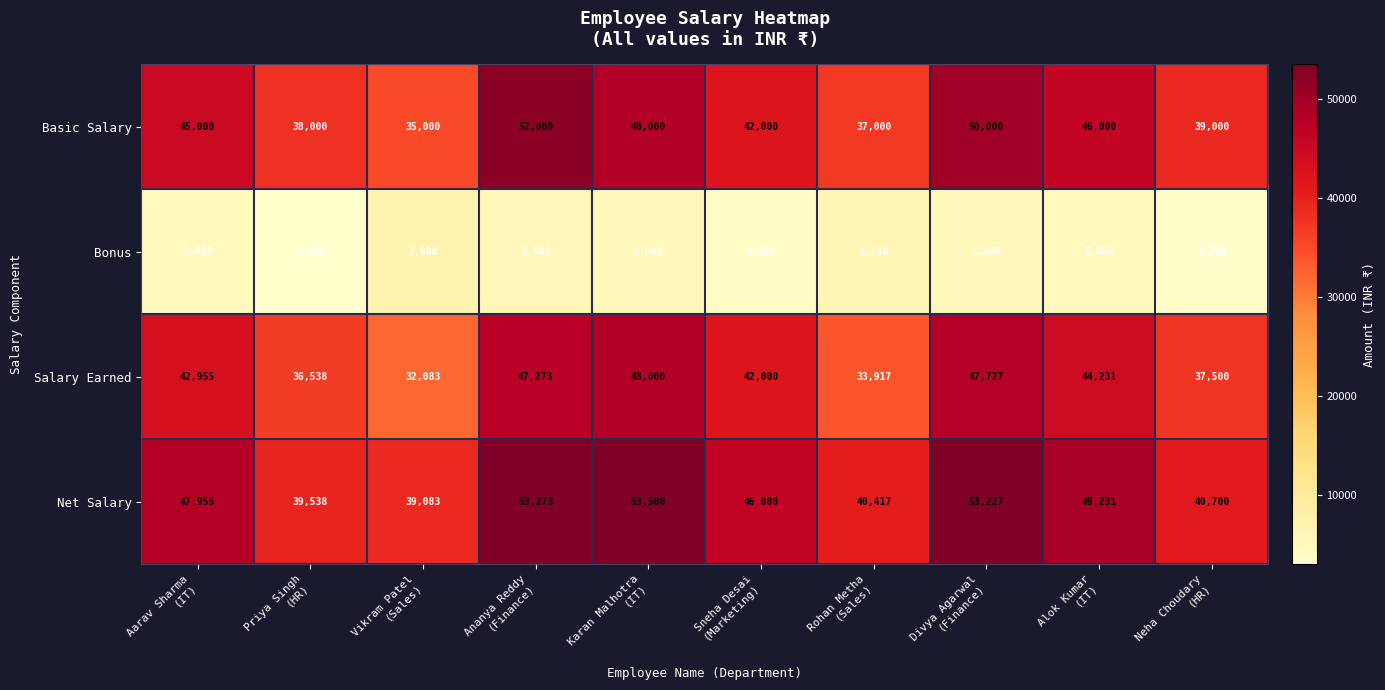

Which series has the largest range (max minus min)?

Basic Salary